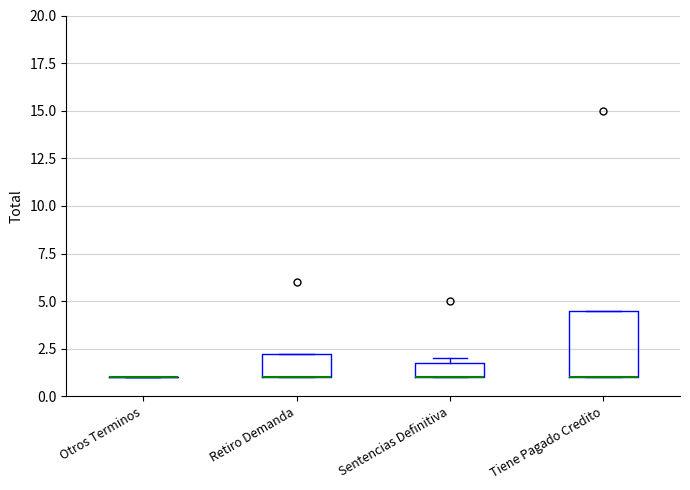

Comparing the boxes themselves (not the whiskers), which one is the tallest?

Tiene Pagado Credito